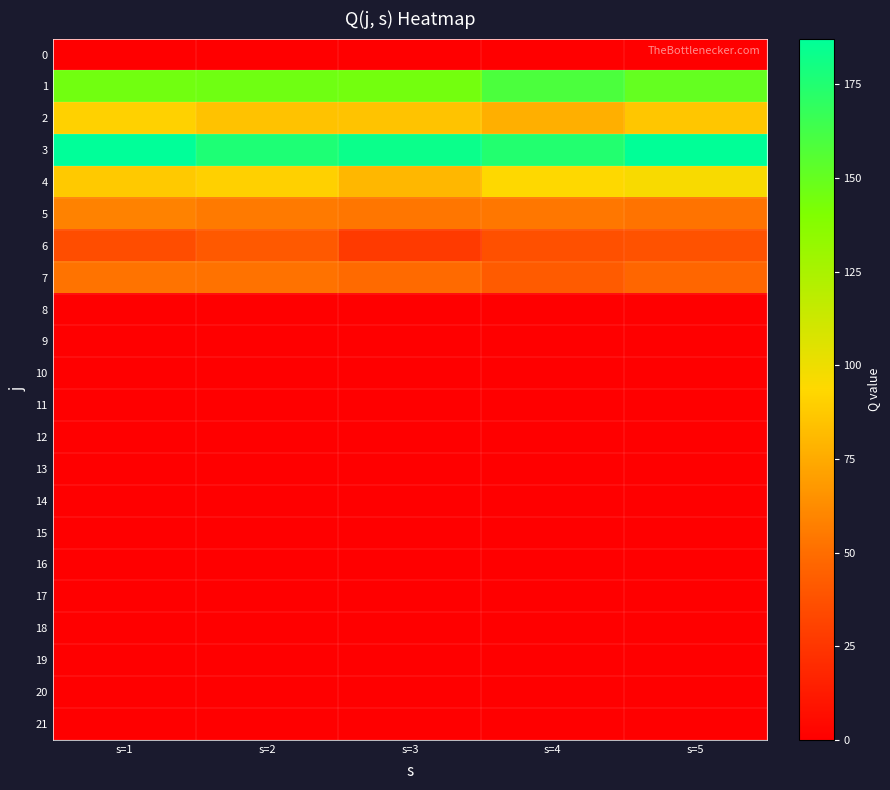

At s=5, list the series in order from smallest to largest.

0, 8, 9, 10, 11, 12, 13, 14, 15, 16, 17, 18, 19, 20, 21, 6, 7, 5, 2, 4, 1, 3